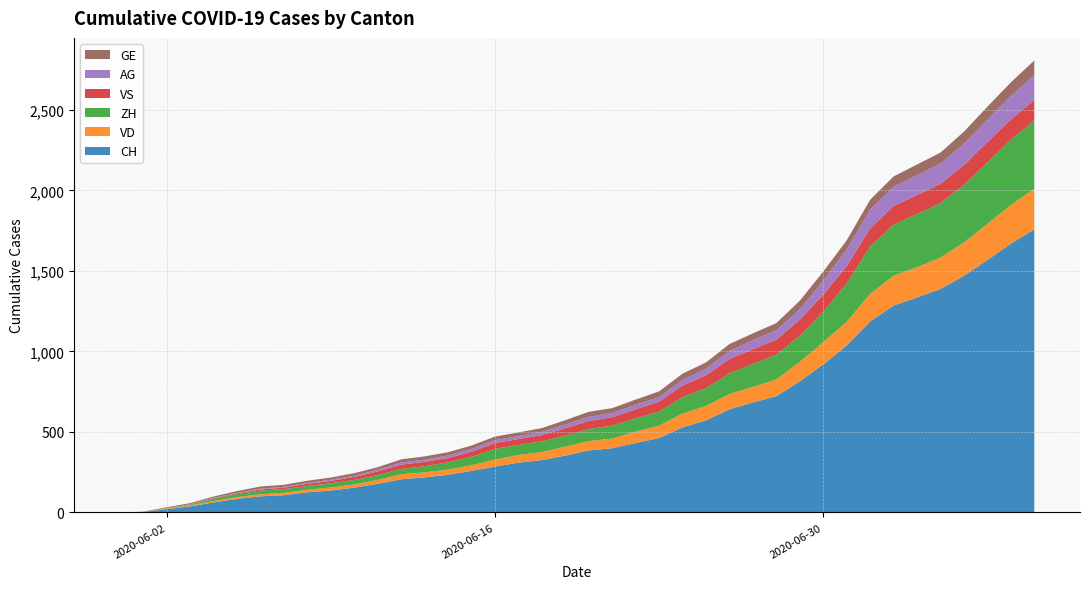

Reading right to left, list all the values displayed in this chart.

CH: 1758	1669	1568	1469	1388	1335	1285	1186	1037	919	814	722	683	640	572	528	462	431	399	385	353	325	309	285	258	234	218	206	178	154	136	125	107	100	84	62	38	20	3	0
VD: 252	240	224	208	195	188	185	172	147	138	121	105	97	95	89	86	77	71	60	58	56	50	48	43	35	32	31	31	24	20	19	16	15	13	11	9	6	4	0	0
ZH: 424	405	382	357	338	330	317	294	238	190	162	153	142	130	111	103	87	83	80	75	68	67	62	67	52	45	38	33	30	28	26	23	23	23	19	13	5	2	0	0
VS: 128	126	126	123	120	118	116	112	108	105	101	93	92	88	80	72	62	56	52	50	46	38	37	36	32	27	27	27	23	19	15	14	9	7	6	4	2	2	1	0
AG: 153	147	140	132	125	123	120	116	103	88	65	59	55	50	40	35	28	28	26	26	23	21	18	18	17	16	14	13	10	7	7	5	5	5	3	3	1	0	0	0
GE: 92	84	80	76	69	67	64	62	57	56	52	44	43	43	40	38	36	32	31	31	27	23	23	22	22	20	20	20	16	16	14	14	13	13	10	8	6	4	1	0